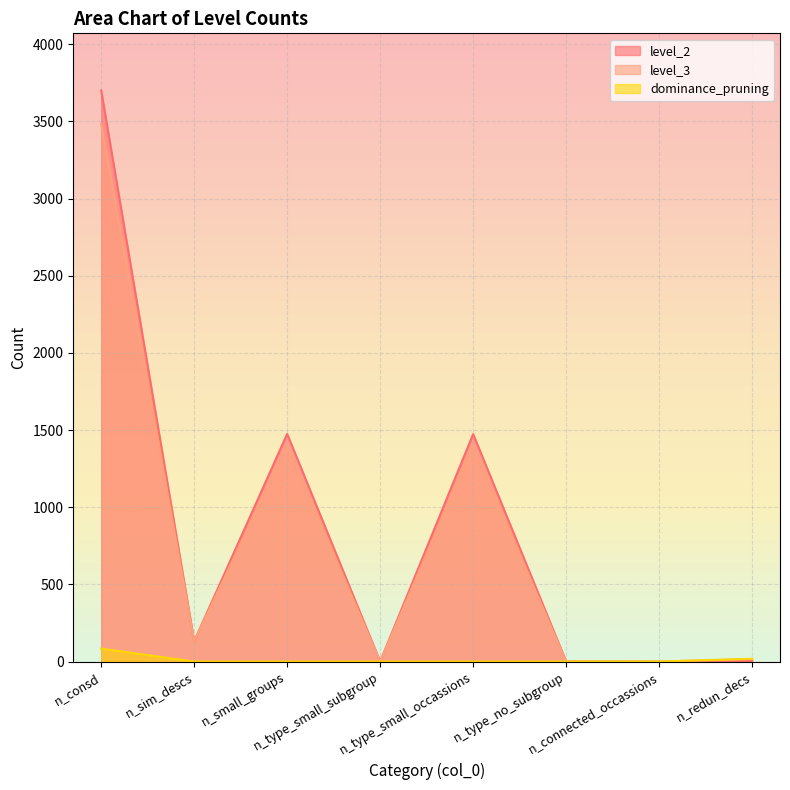

How many lines are shown in the chart?

3